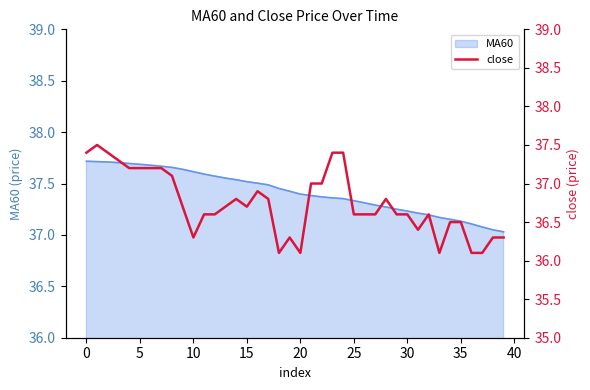

What is the smallest value displayed?

36.1